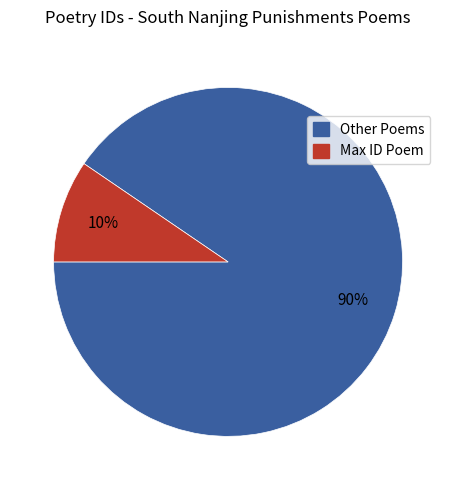

To the nearest percent, what is the average slice percentage?

50%